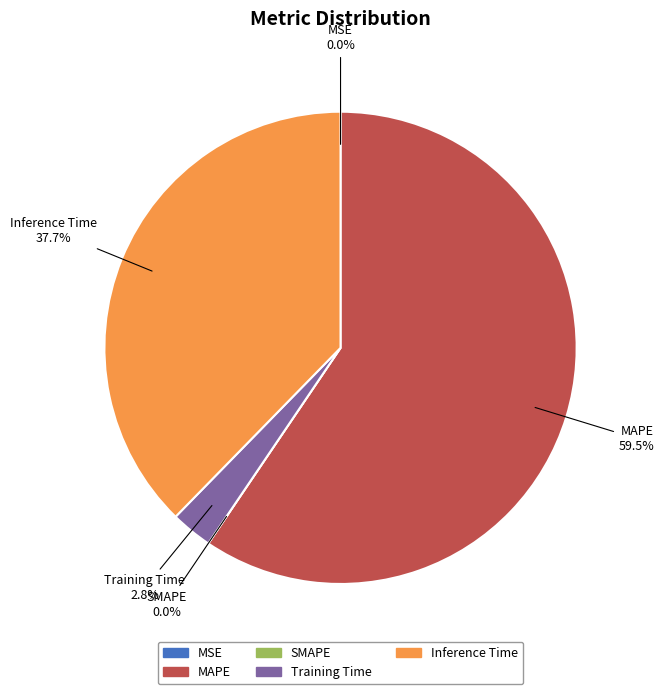

Is Training Time the majority of the pie?

No